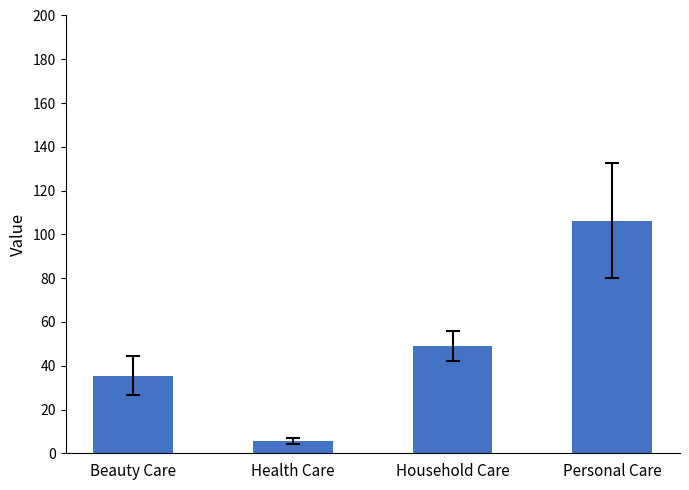

Does the chart contain any negative values?

No